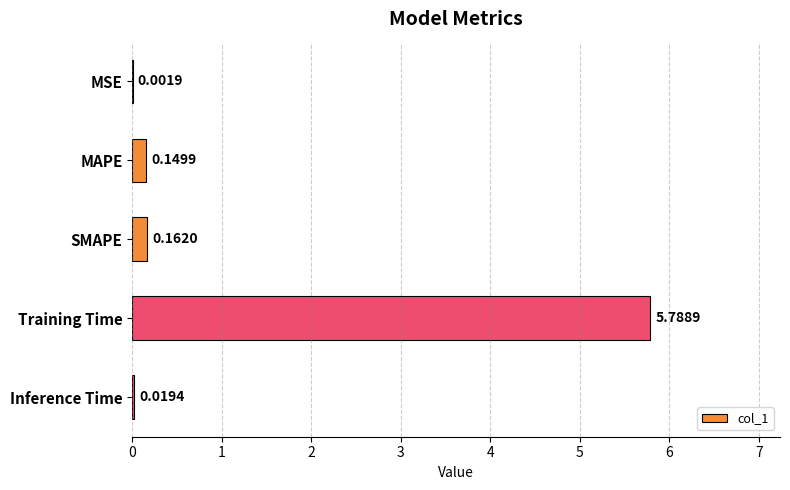

Where is the data nearest to the value 2?

SMAPE